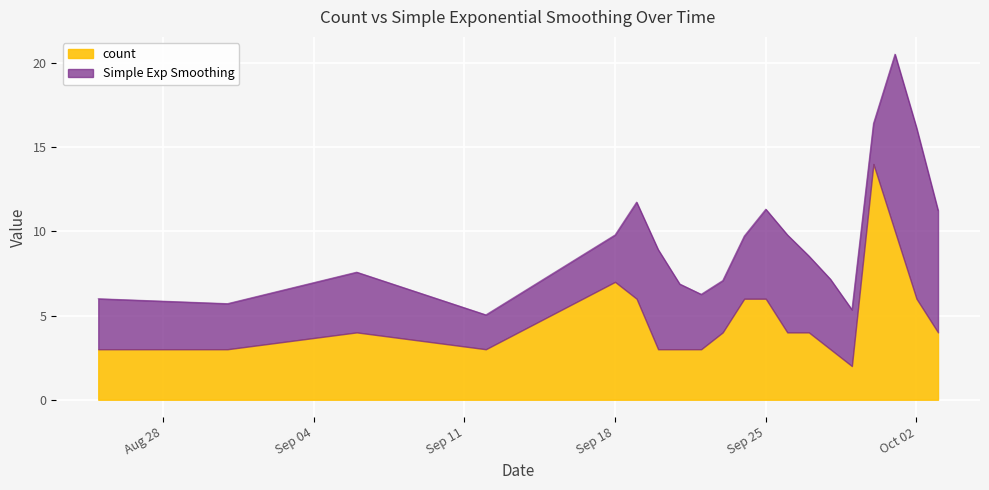

What is the smallest value displayed?

2.0